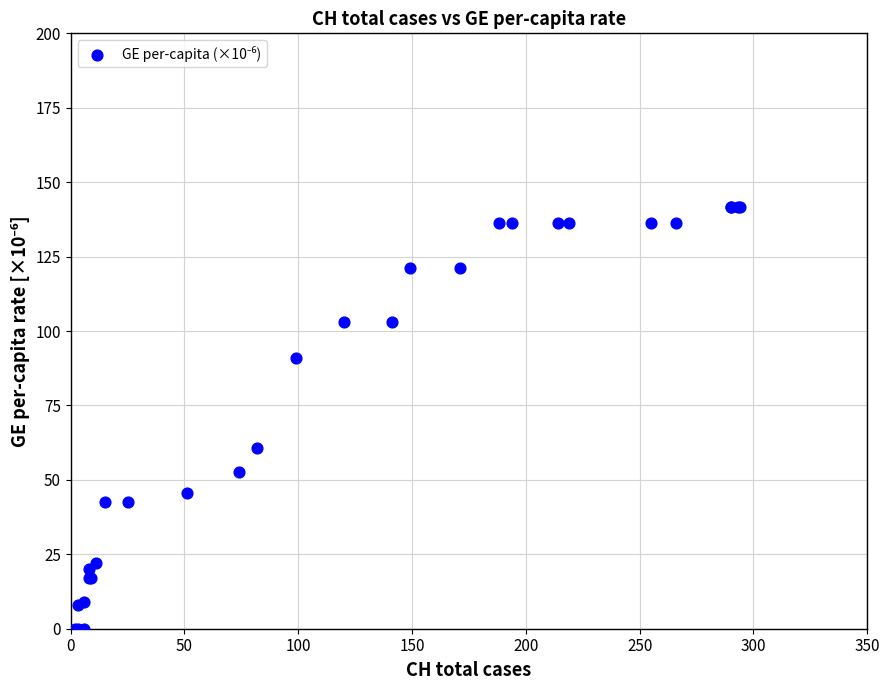

What Y value in the scatter plot is closest to 70?

60.7